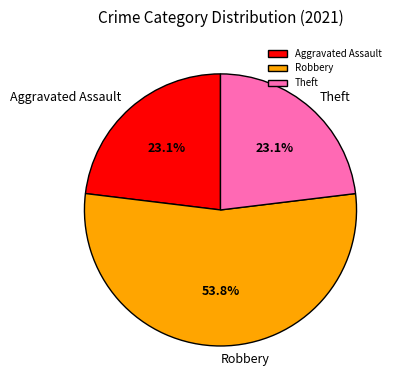

To the nearest percent, what percentage of the pie is Aggravated Assault?

23%